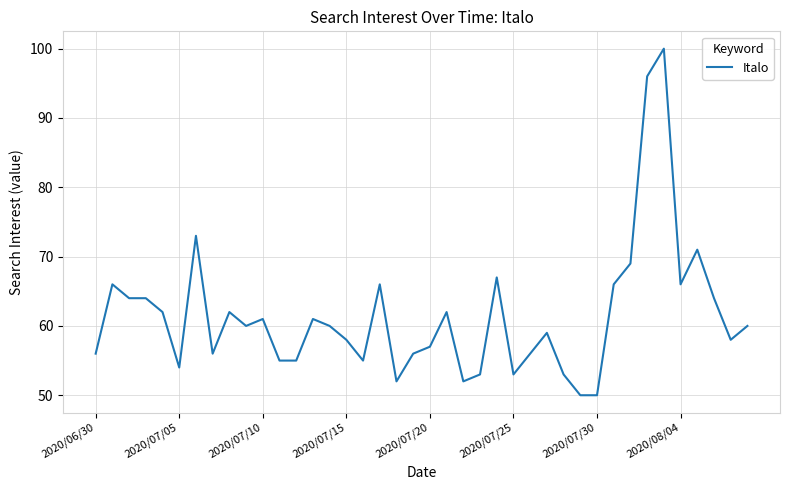

What is the smallest value displayed?

50